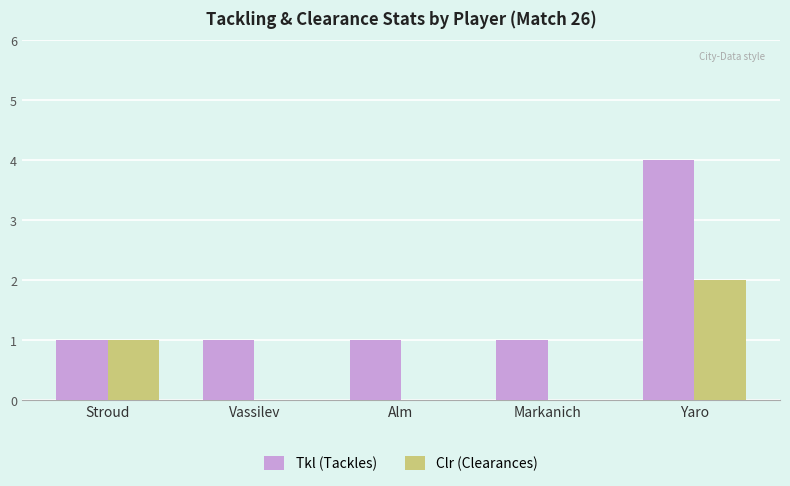

How many groups of bars are there?

5